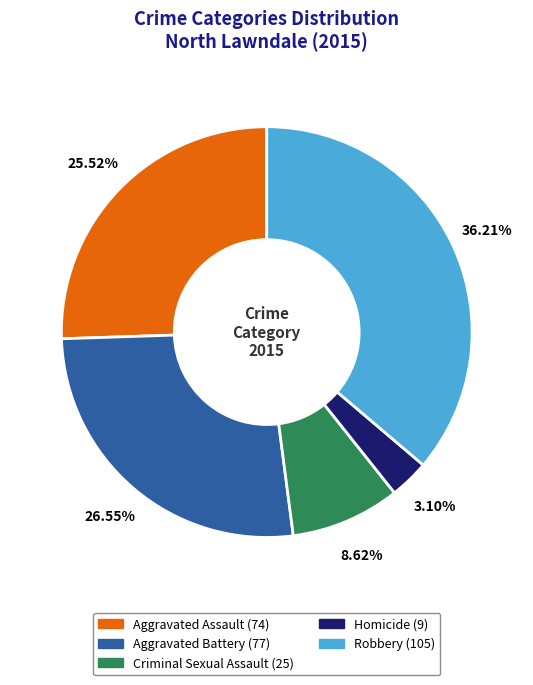

What percentage is NOT represented by Aggravated Assault?

74.5%